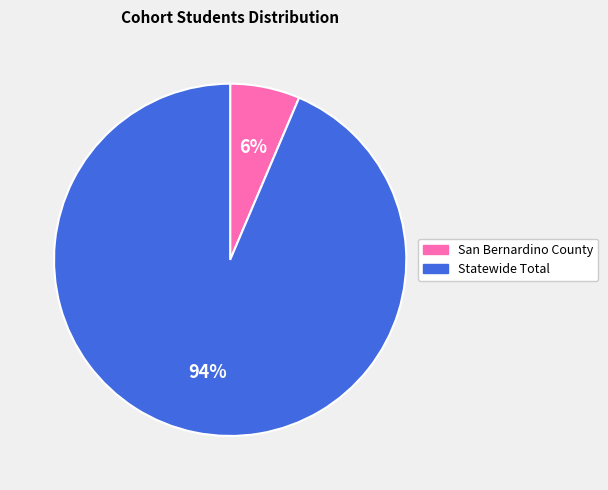

How many segments does this pie chart have?

2